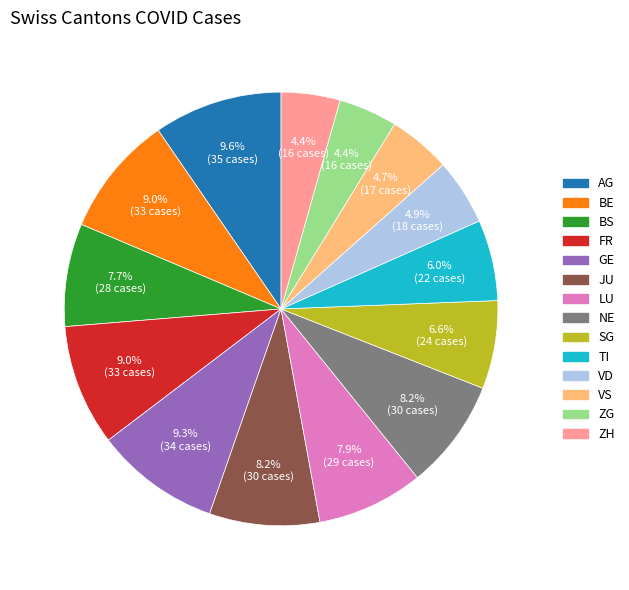

Is the sum of SG and ZG greater than half?

No